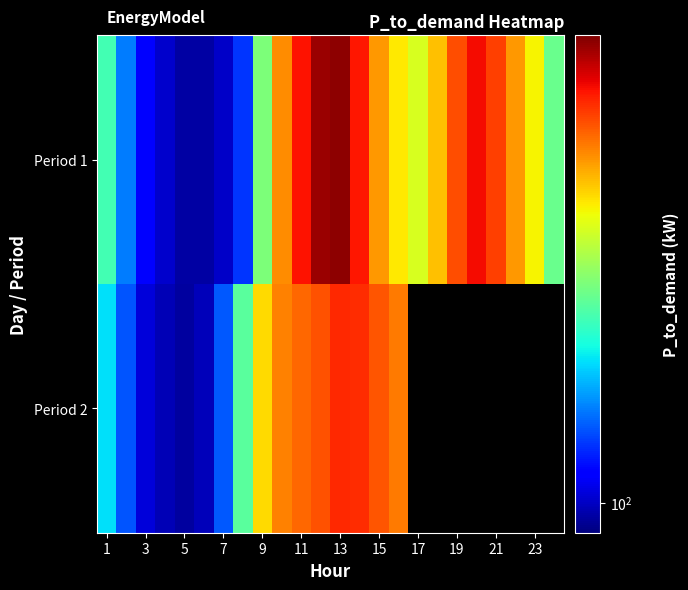

True or false: Period 1 has a value of 428.4 at 11.

True